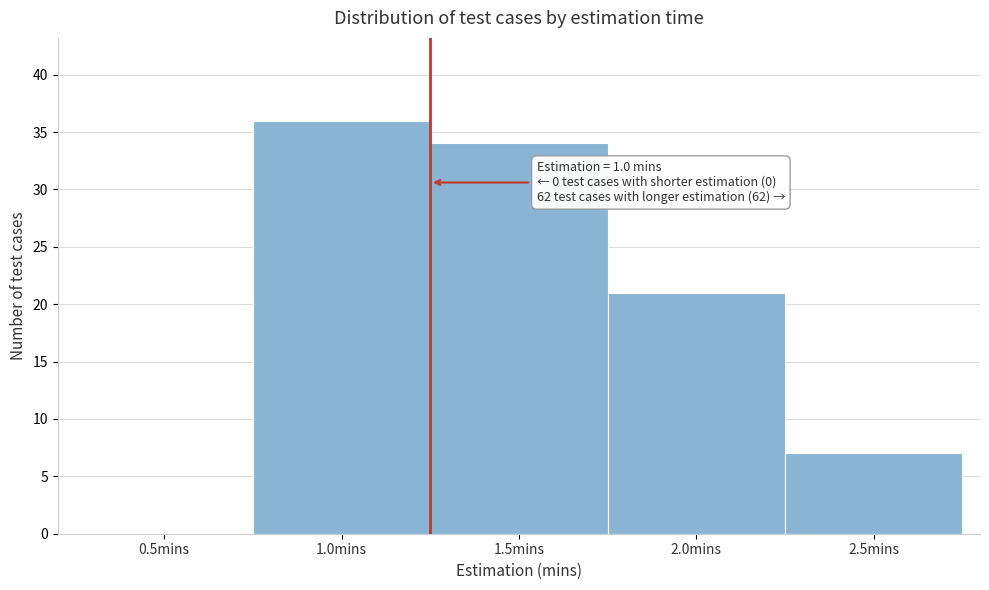

Reading right to left, transcribe all the data shown in this chart.

2.5mins=7	2.0mins=21	1.5mins=34	1.0mins=36	0.5mins=0